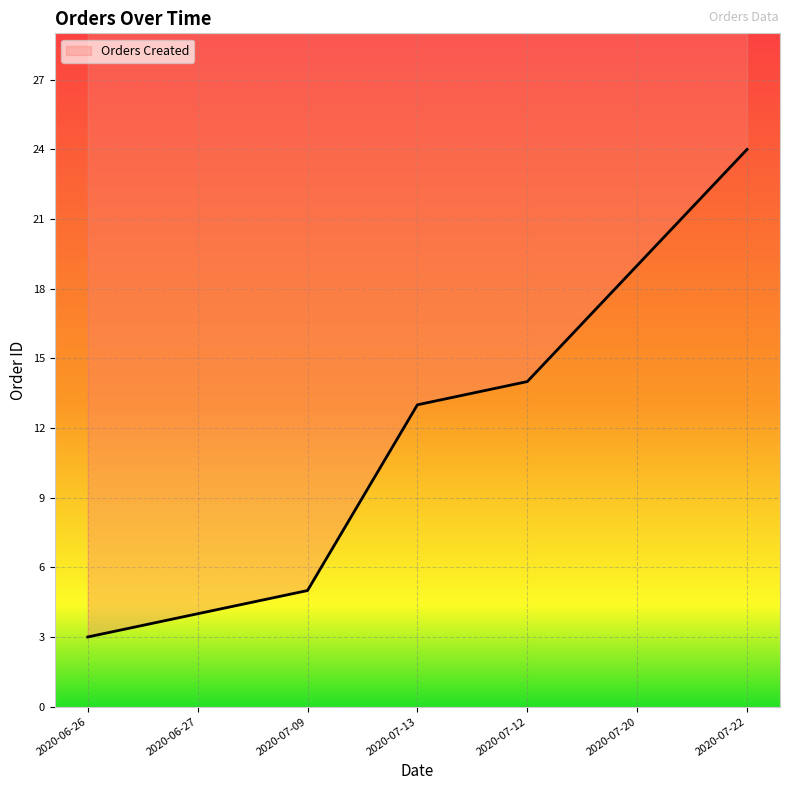

What position from the right is 2020-07-13?

4